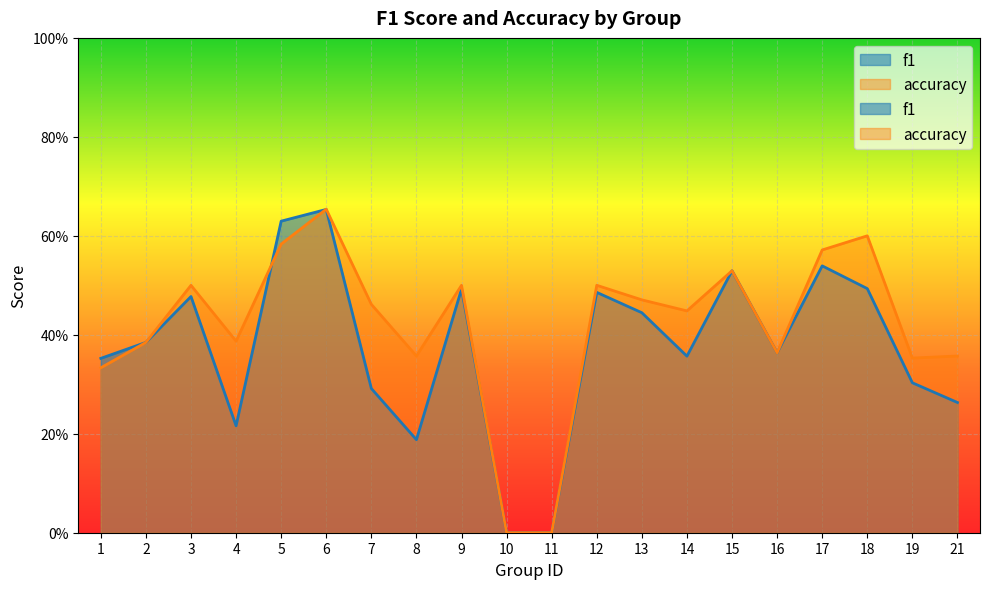

Count the number of categories in the chart.

20